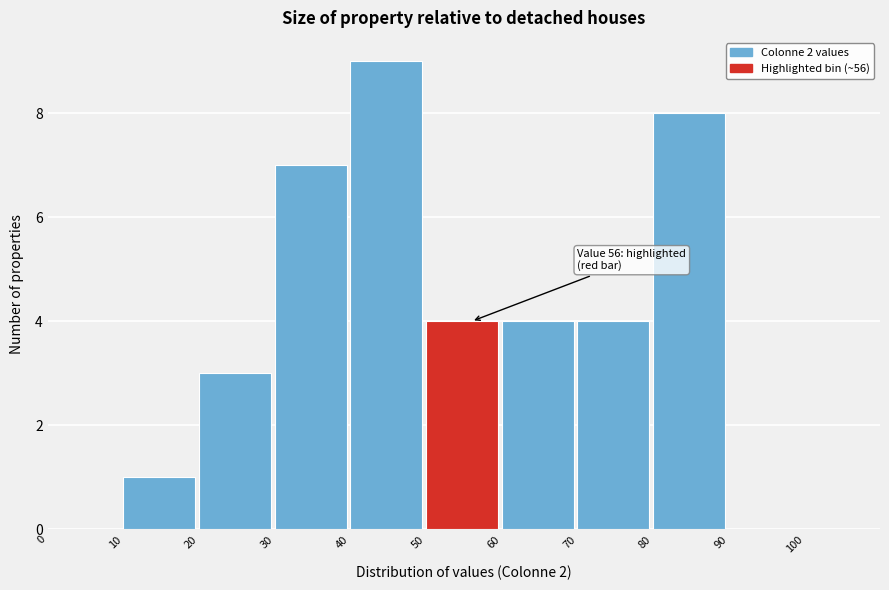

Which range on the x-axis has the tallest bar?

40 to 50